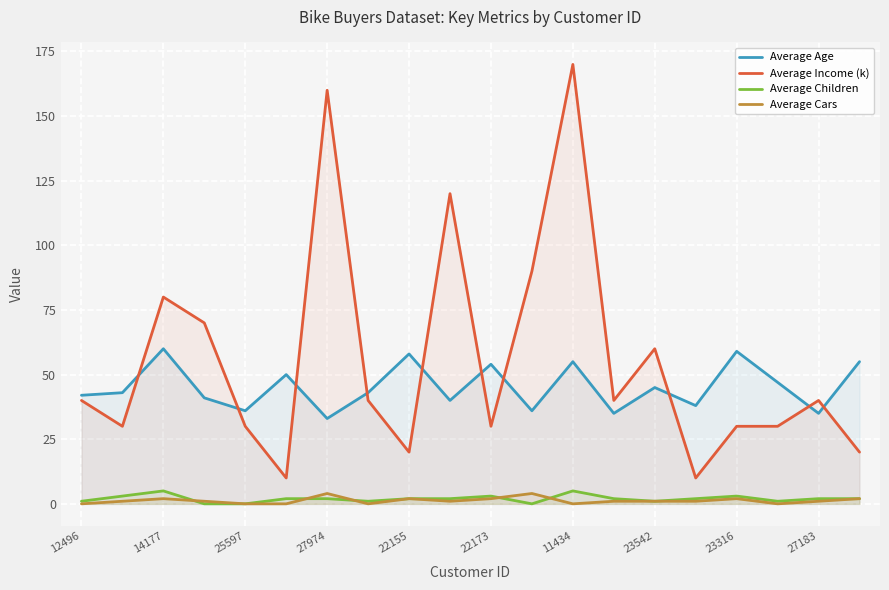

Which series has the largest range (max minus min)?

Average Income (k)